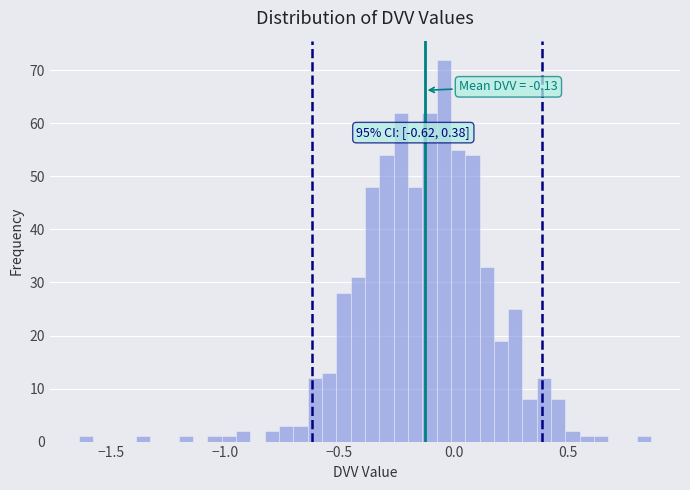

Read against the x-axis, roughly where is the centre of the tallest bar?

-0.05